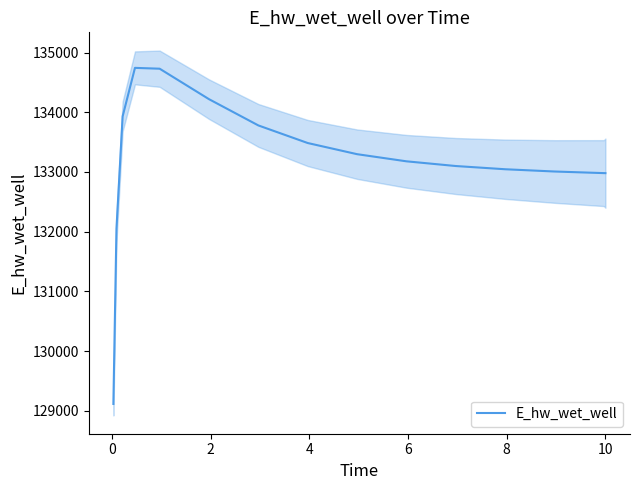

How many lines are shown in the chart?

1